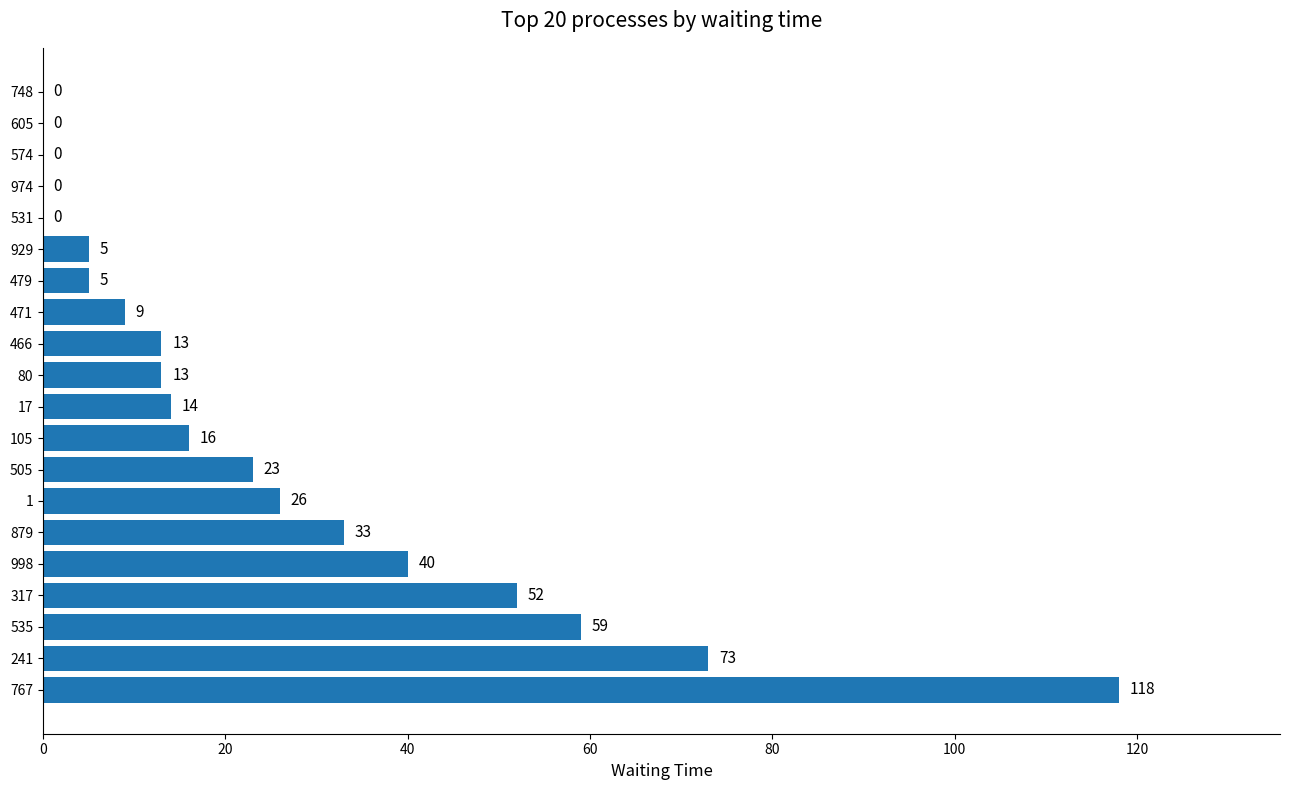

The chart shows a value of 38 at 505. True or false?

False